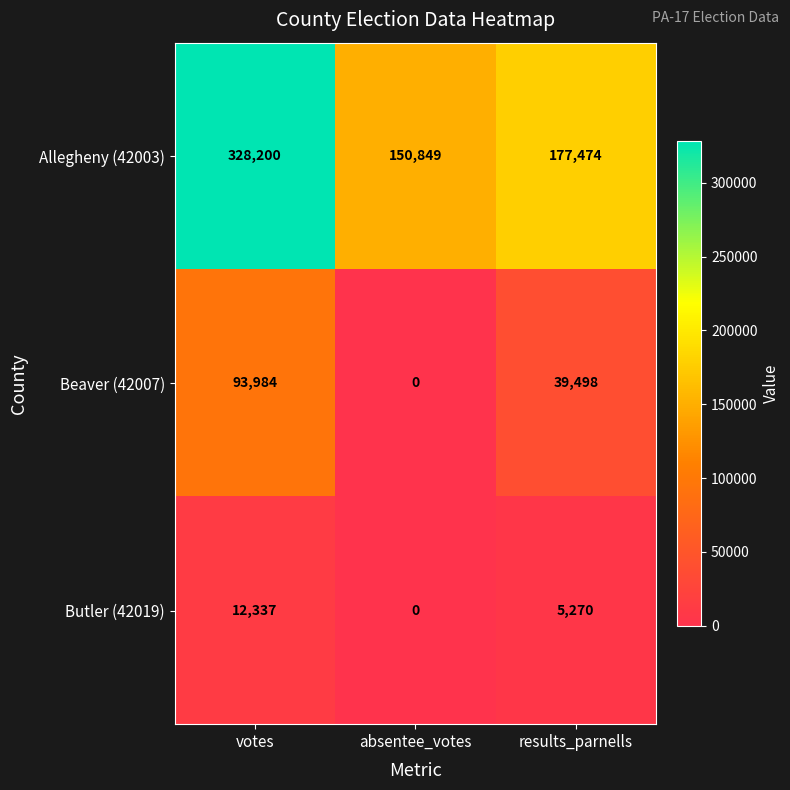

How many categories are shown in the chart?

3